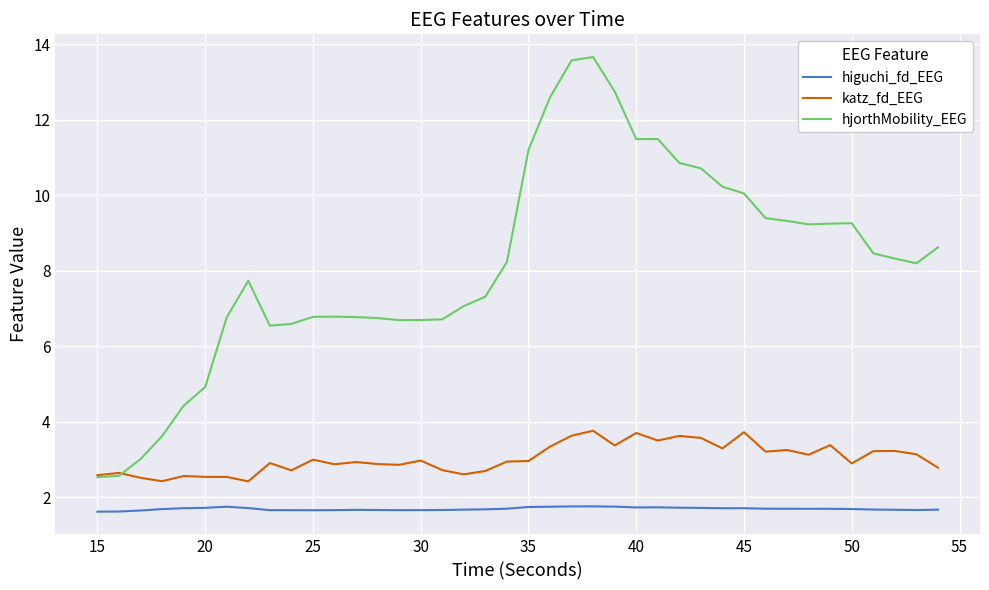

True or false: hjorthMobility_EEG and higuchi_fd_EEG intersect in this chart.

False